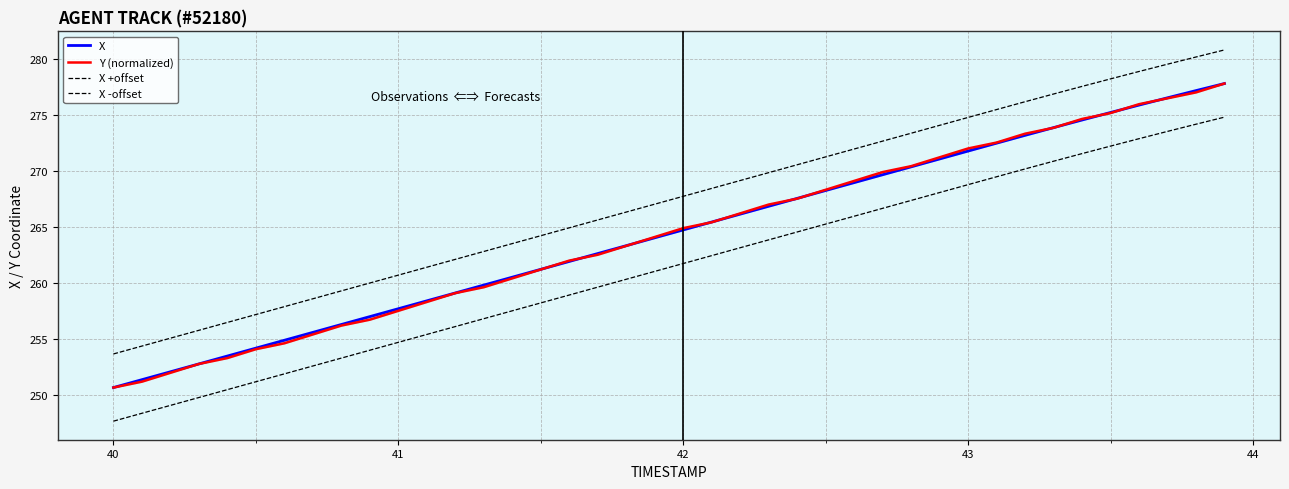

How many lines are shown in the chart?

4